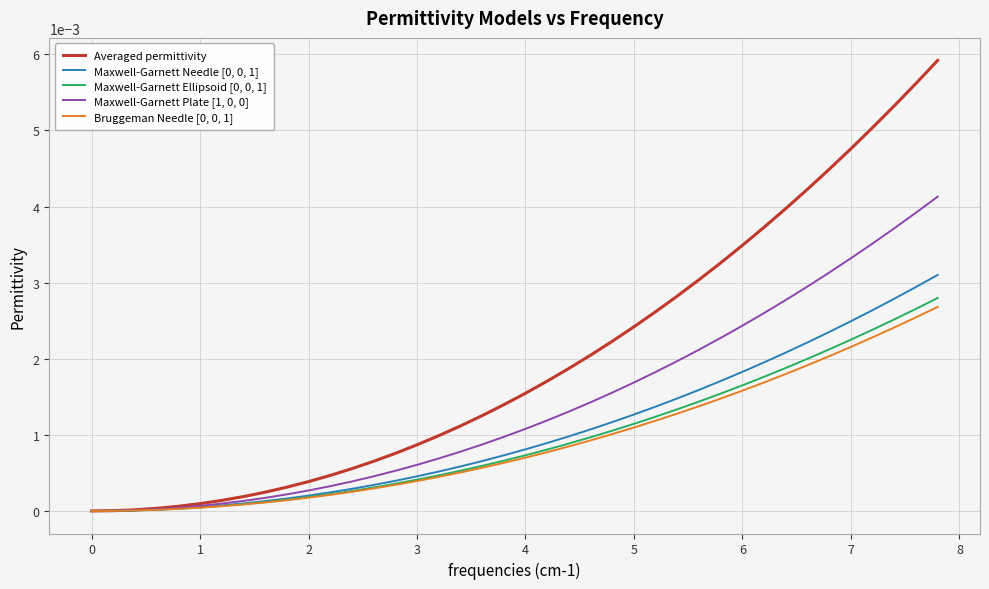

Which series has the largest range (max minus min)?

Averaged permittivity